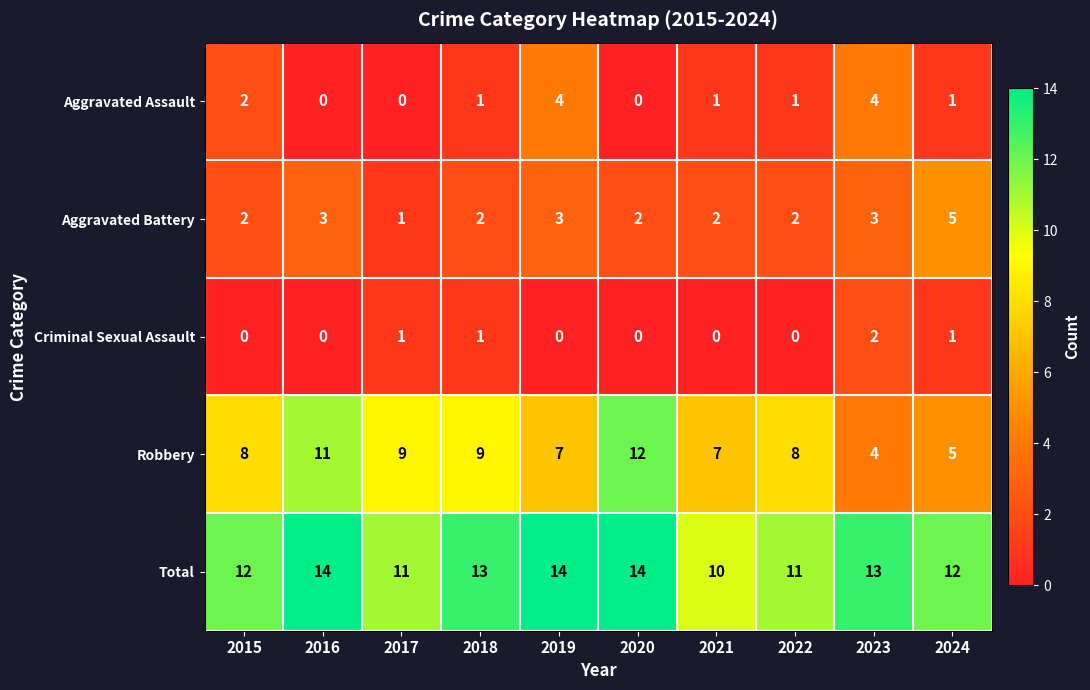

How many Criminal Sexual Assault values are between 0 and 1?

9